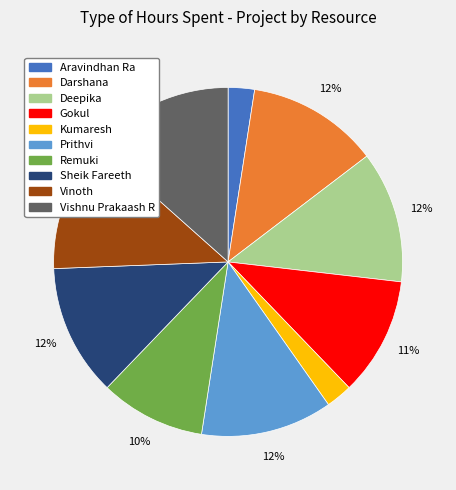

Do Darshana and Remuki together represent more than half of the pie?

No